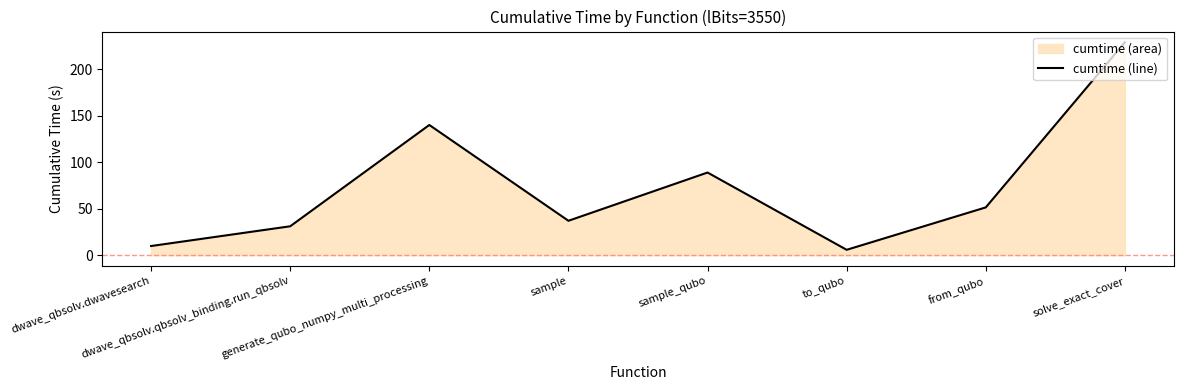

Where is the first local maximum?

generate_qubo_numpy_multi_processing